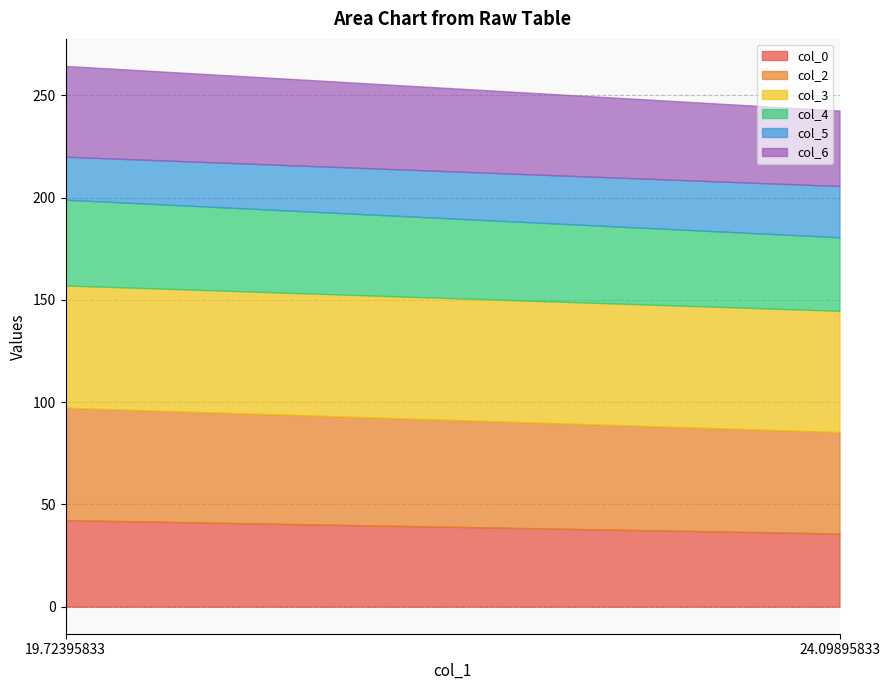

Where is col_5 nearest to the value 23?

19.72395833